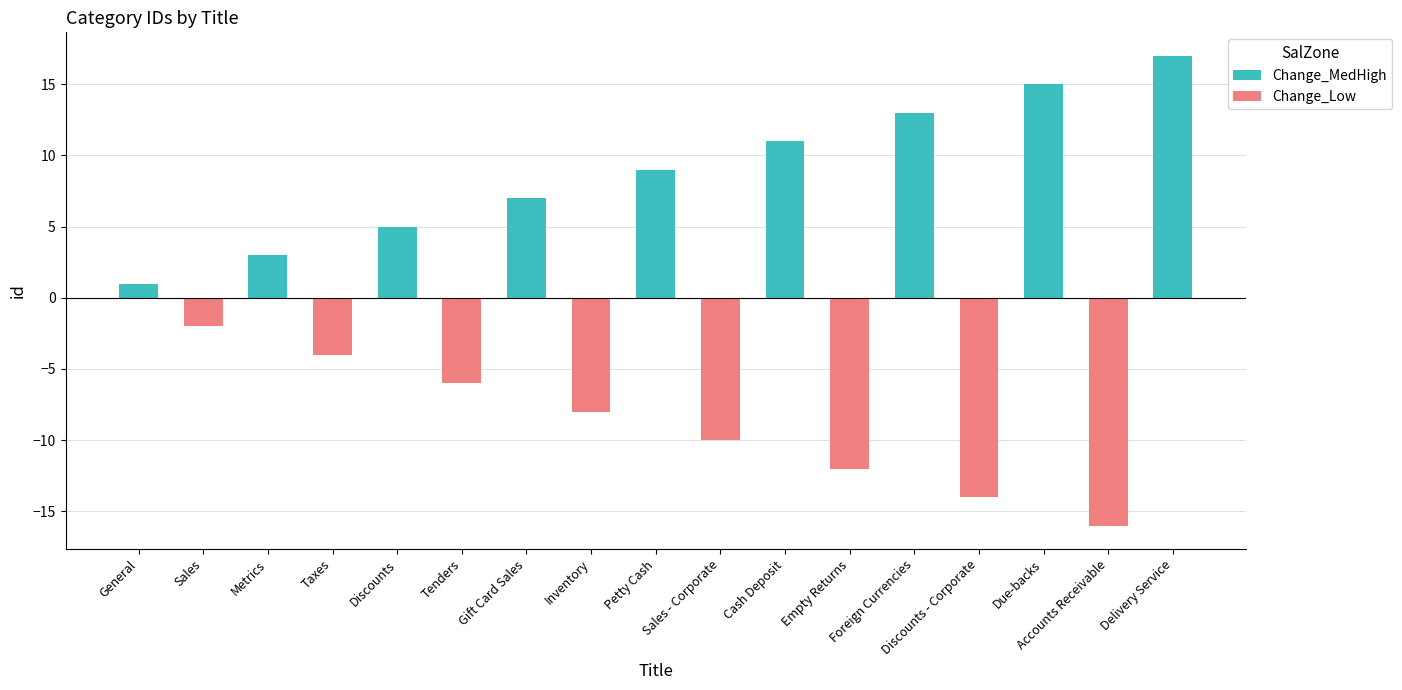

At which category is the sum across all series the highest?

Delivery Service